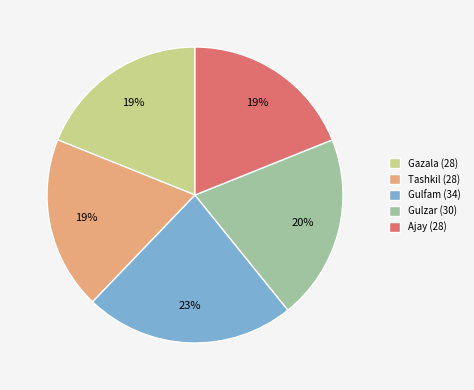

Does Ajay (28) account for over 50% of the chart?

No